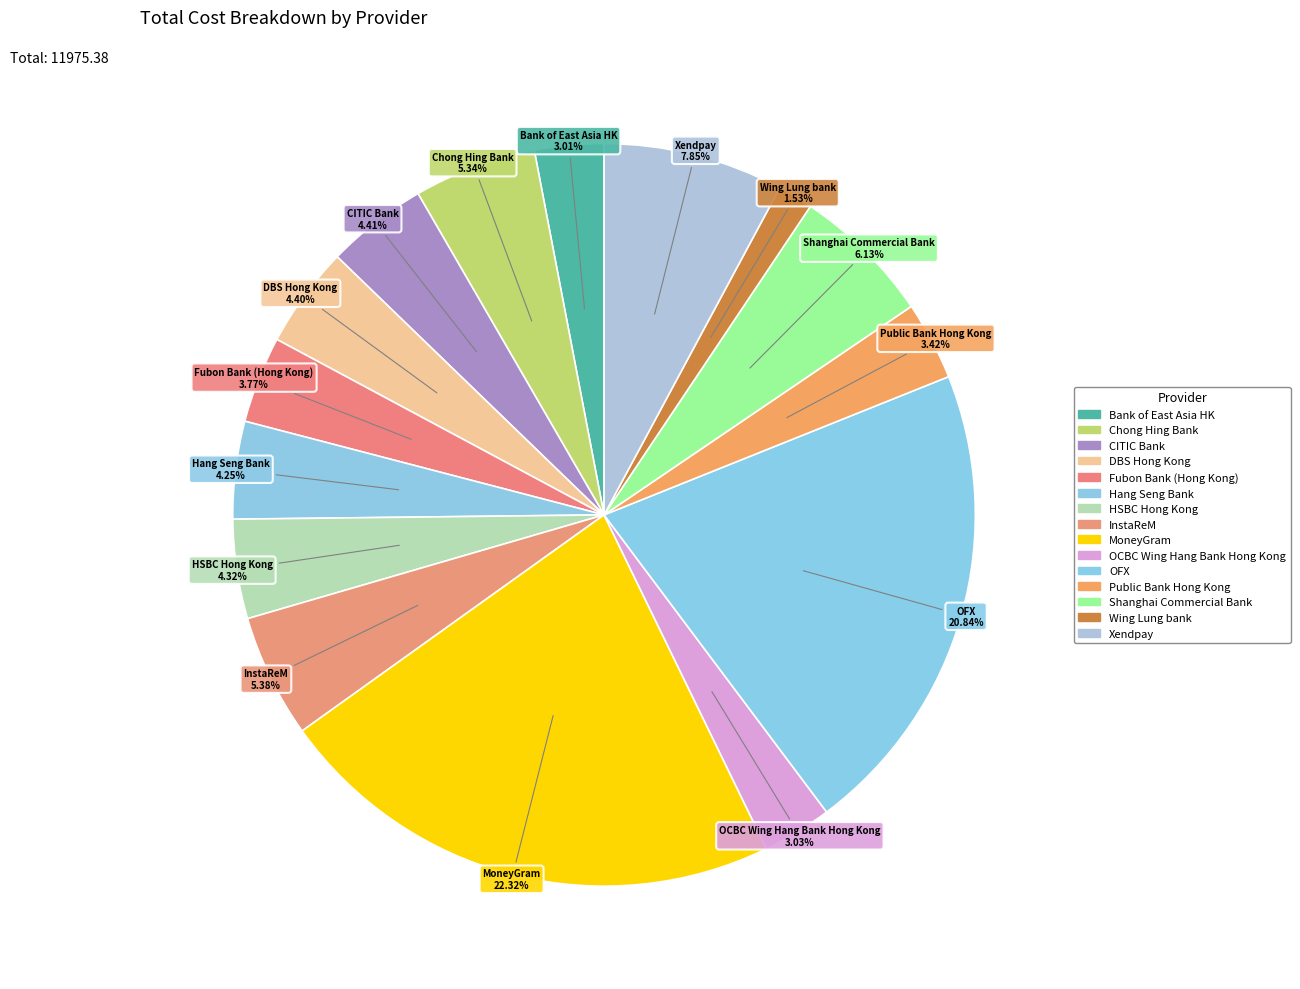

How many slices are in this pie chart?

15